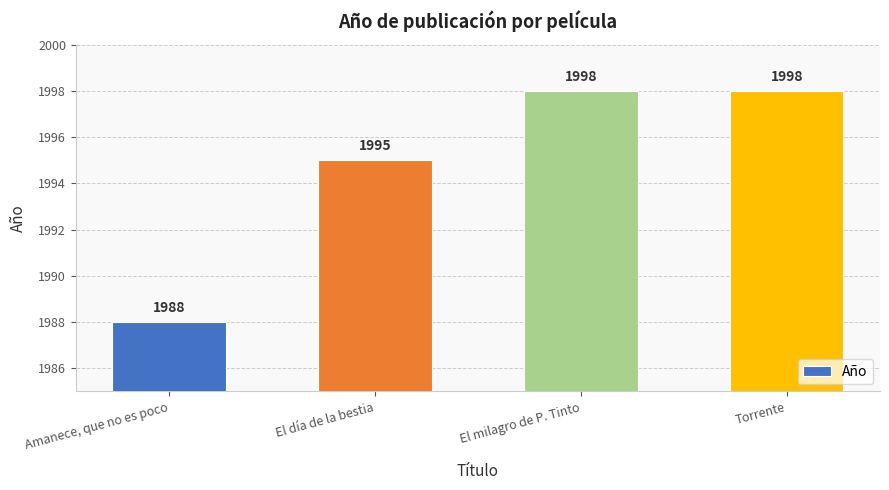

Reading right to left, what are all the values shown in this chart?

1998	1998	1995	1988